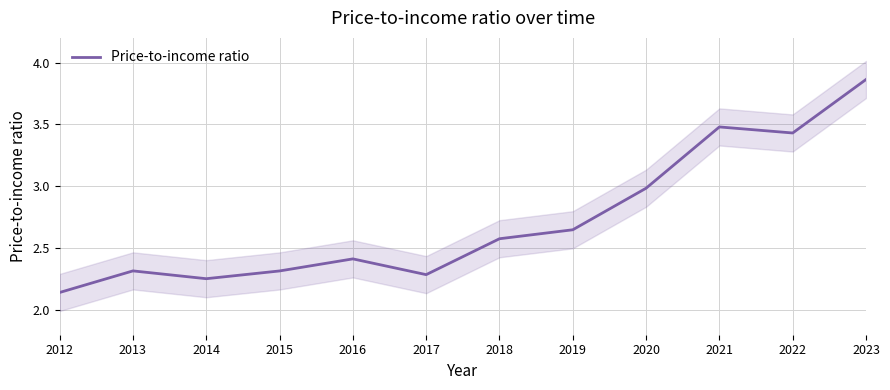

At which category does the data reach its first local peak?

2013